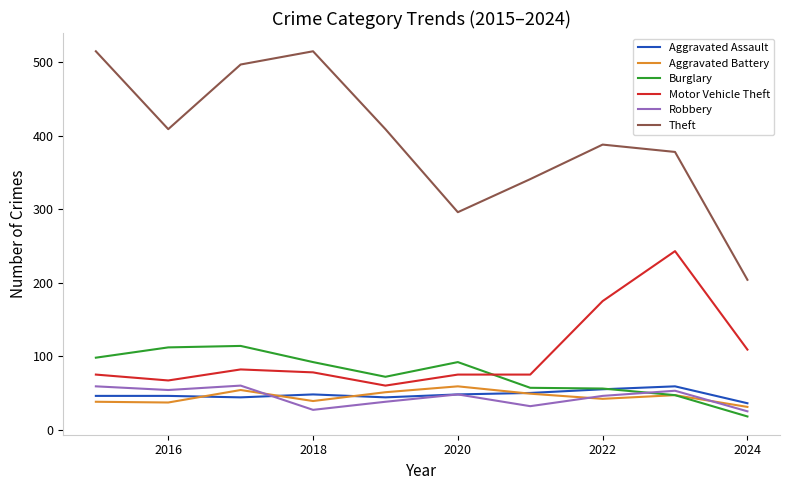

What is the difference between the maximum and minimum values in the Aggravated Assault series?

23